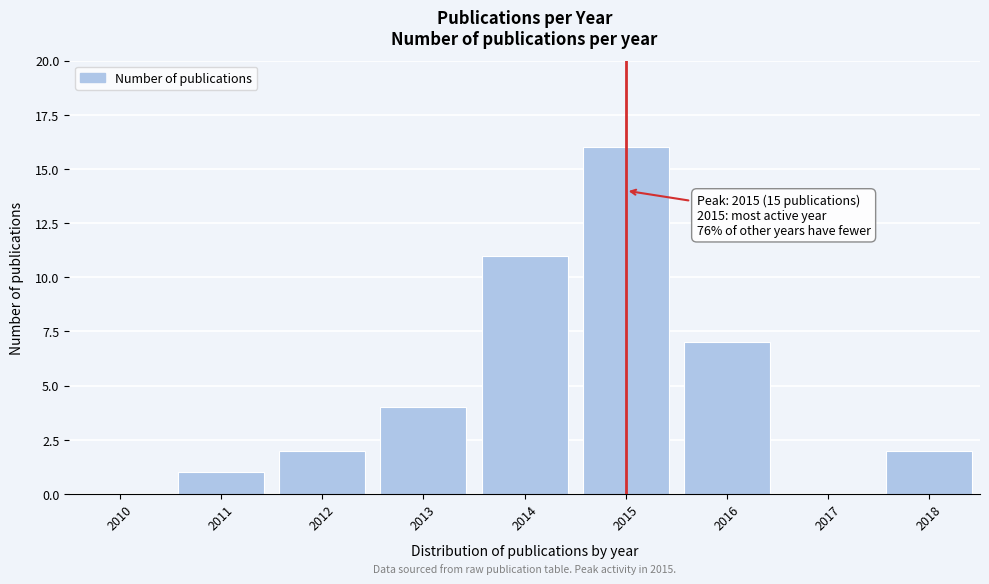

Reading right to left, list all the values displayed in this chart.

2018=2	2017=0	2016=7	2015=16	2014=11	2013=4	2012=2	2011=1	2010=0